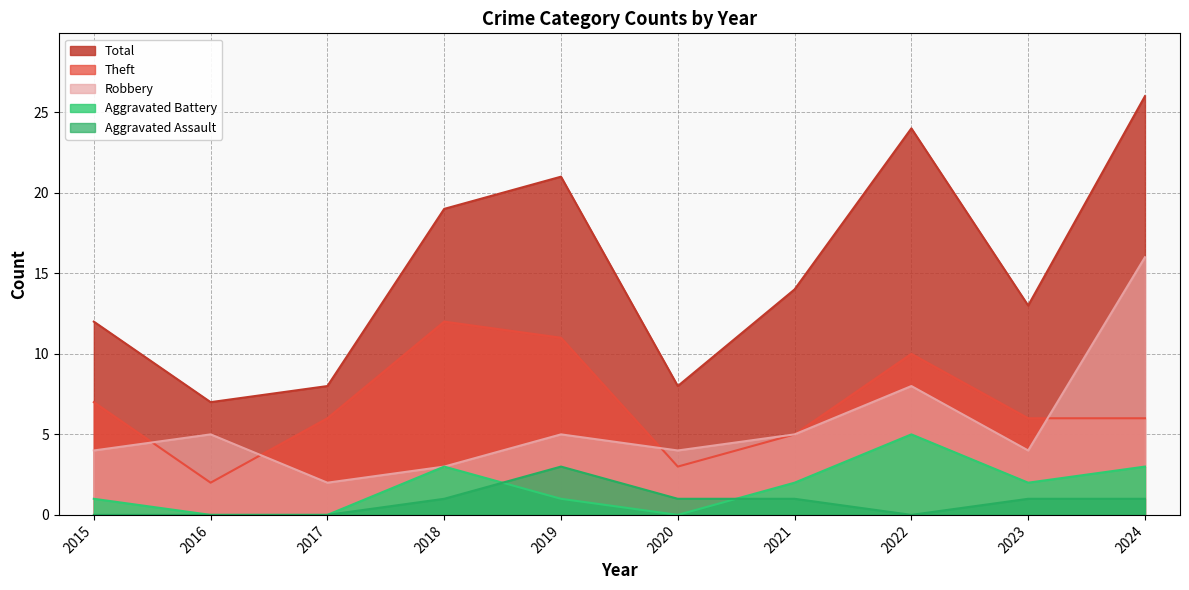

Where is Aggravated Battery nearest to the value 2?

2021